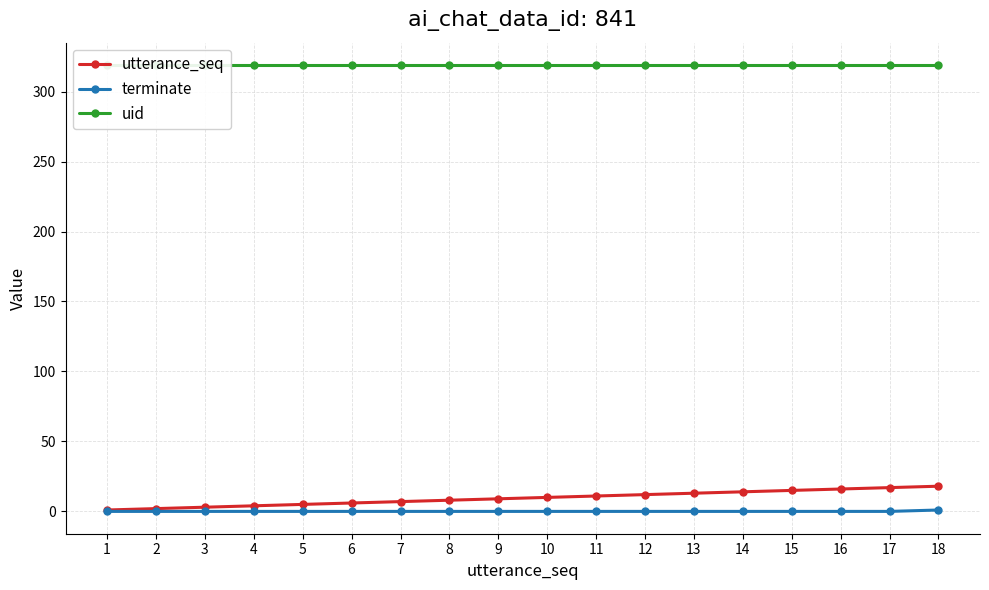

Between 14 and 18, which series saw the biggest shift?

utterance_seq